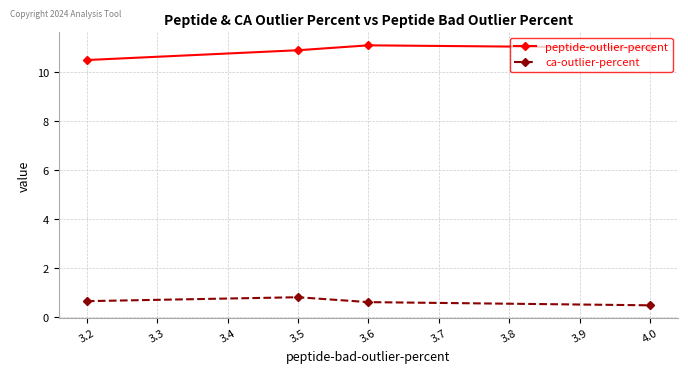

True or false: peptide-outlier-percent and ca-outlier-percent intersect in this chart.

False